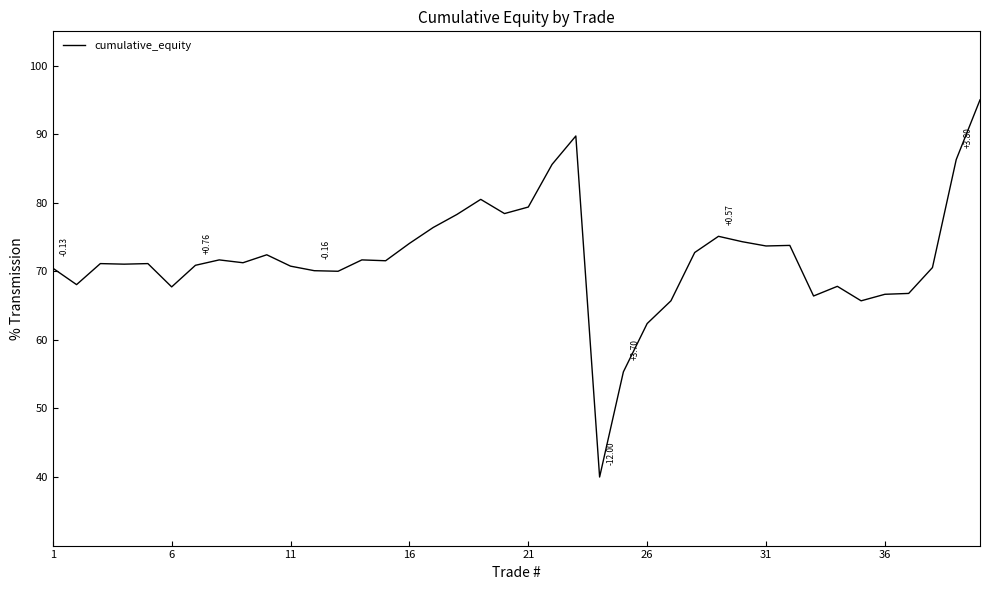

How many points are lower than both their immediate neighbors (excluding endpoints)?

11